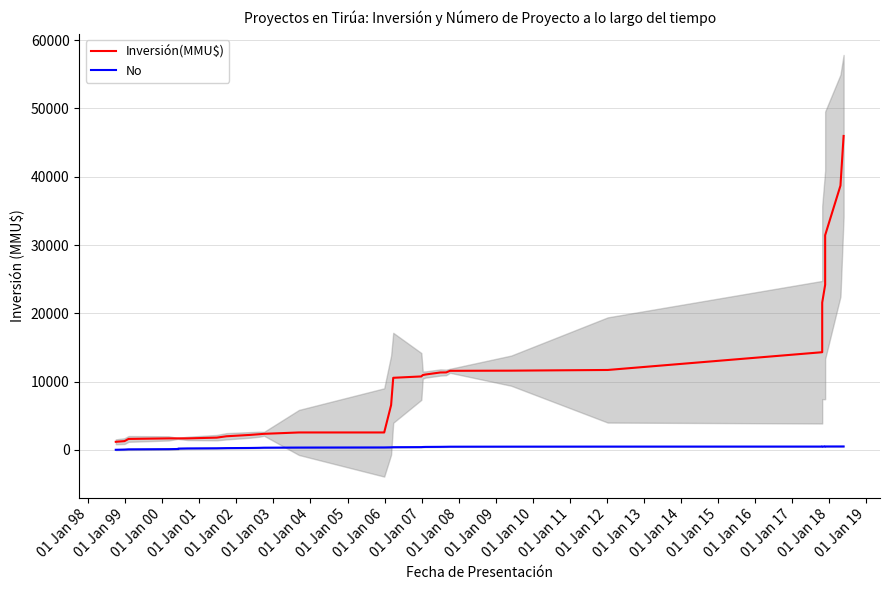

At which label is No closest to 275?

01 Jan 06